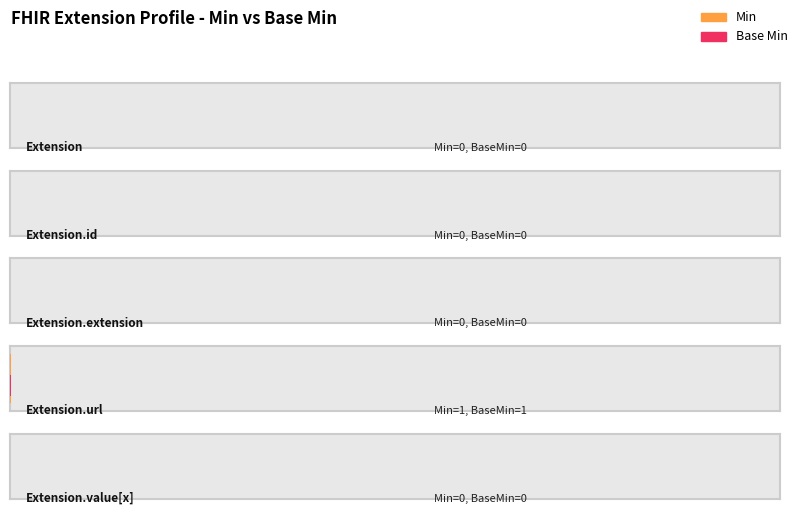

How many values in Min are above zero?

1